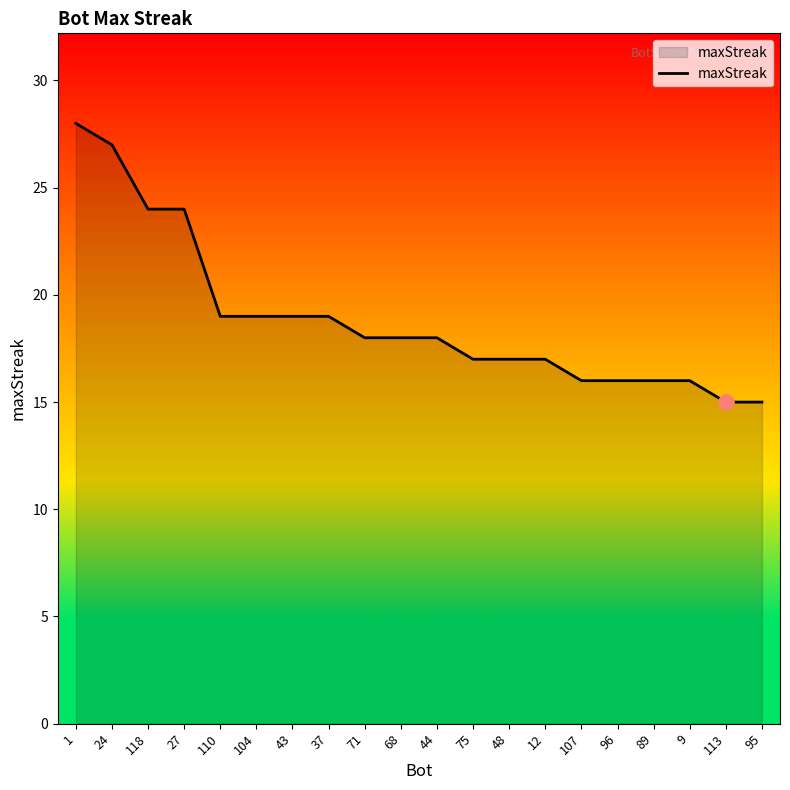

Between 37 and 107, which is larger?

37